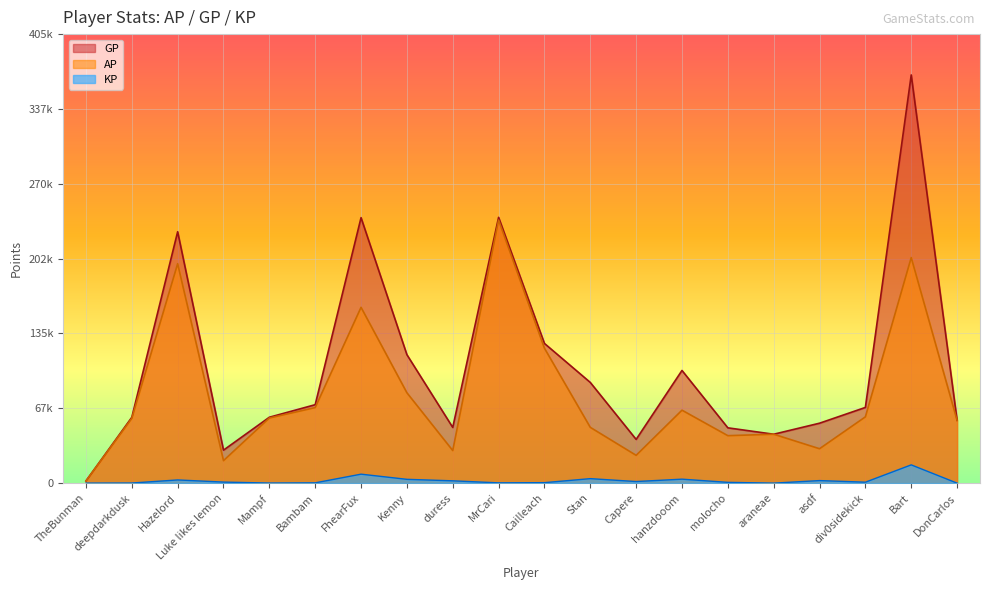

What is the difference between the maximum and second lowest values in the GP series?

338477